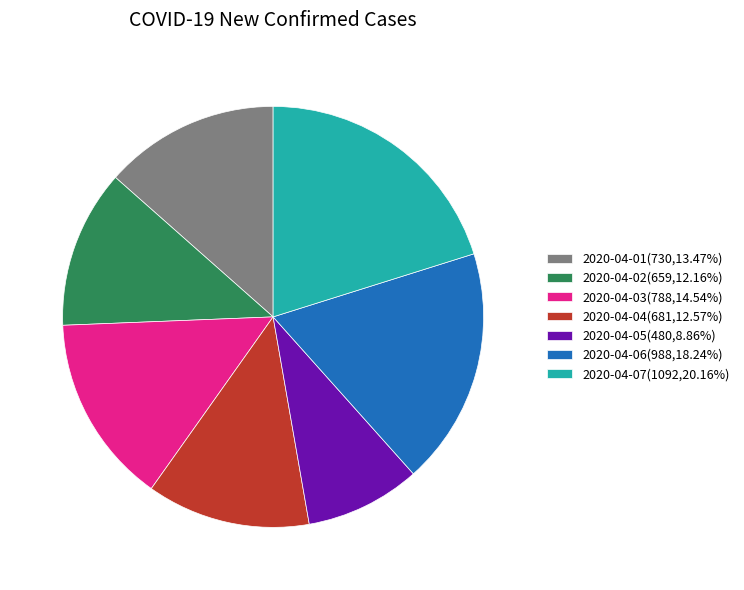

Does 2020-04-03(788,14.54%) account for over 50% of the chart?

No